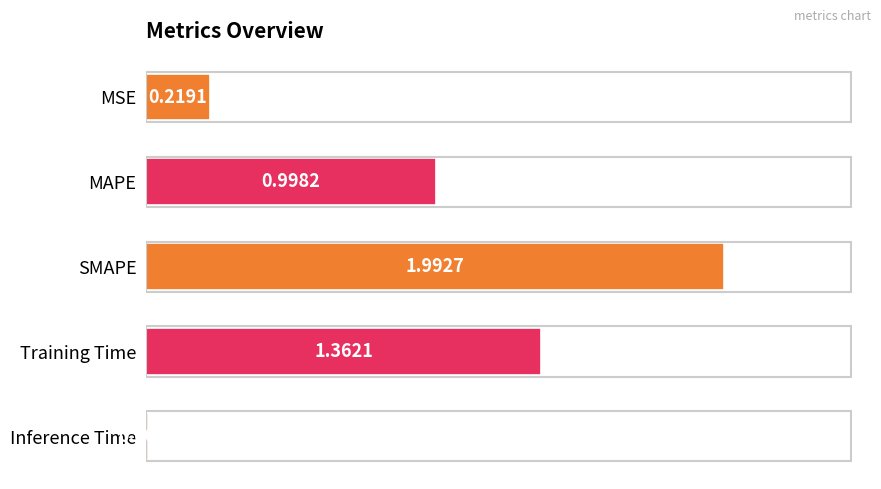

Rank the categories by value from highest to lowest.

SMAPE, Training Time, MAPE, MSE, Inference Time